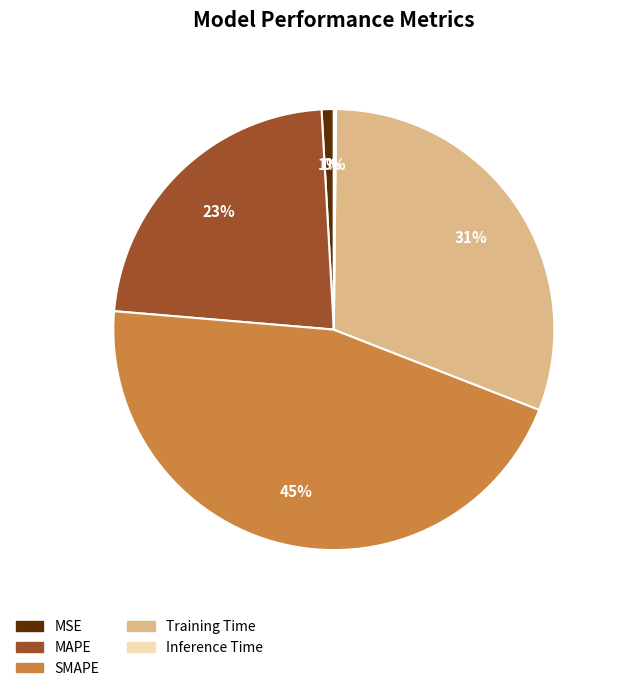

Which slice is the largest?

SMAPE